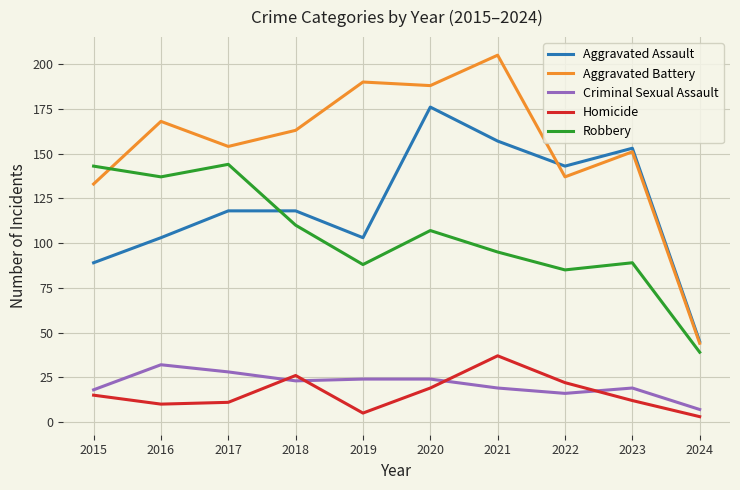

Between which two adjacent categories do Aggravated Battery and Robbery first intersect?

2015 and 2016